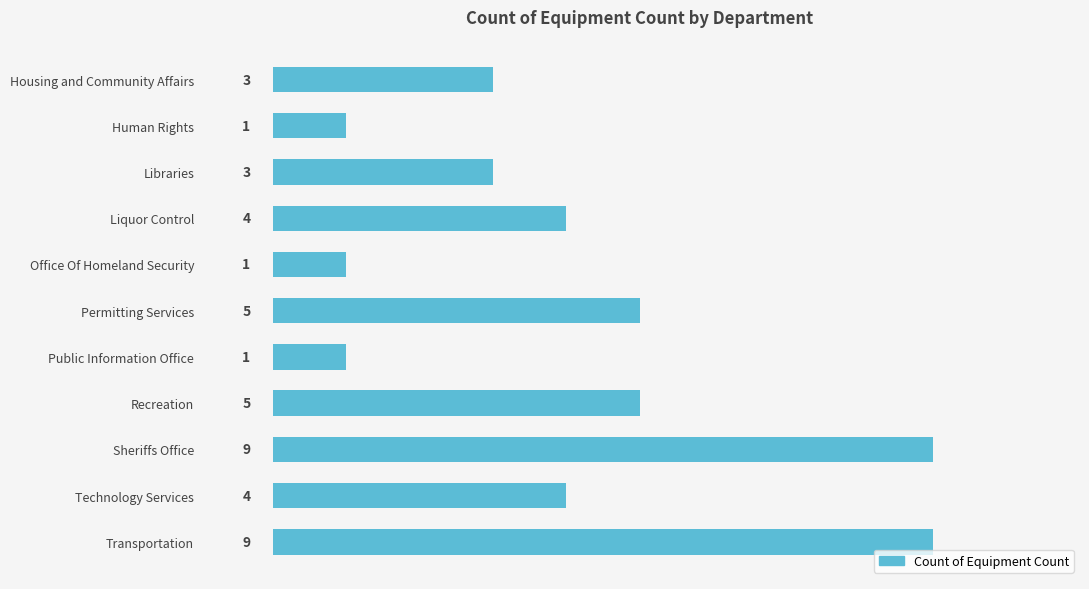

Reading bottom to top, list all the values displayed in this chart.

Transportation=9	Technology Services=4	Sheriffs Office=9	Recreation=5	Public Information Office=1	Permitting Services=5	Office Of Homeland Security=1	Liquor Control=4	Libraries=3	Human Rights=1	Housing and Community Affairs=3